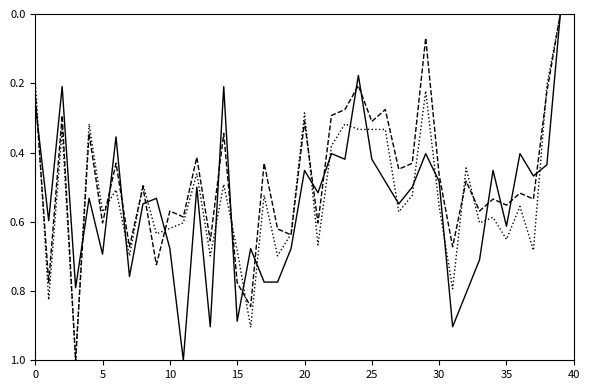

What is the maximum value shown in the chart?

1.0